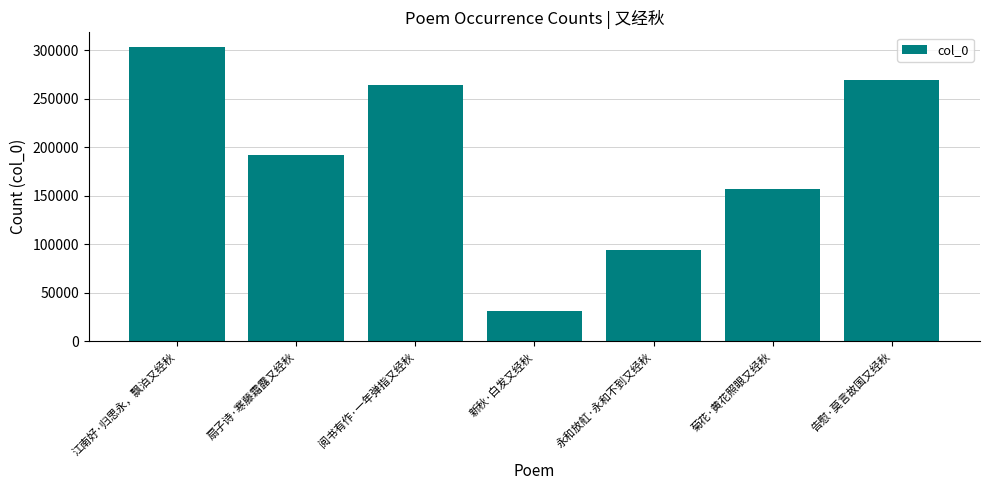

Reading right to left, list all the values displayed in this chart.

告慰·莫言故国又经秋=268804	菊花·黄花照眼又经秋=156889	永和放舡·永和不到又经秋=94504	新秋·白发又经秋=31578	阅书有作·一年弹指又经秋=264407	扇子诗·寒藤霜露又经秋=192434	江南好·归思永，飘泊又经秋=303218